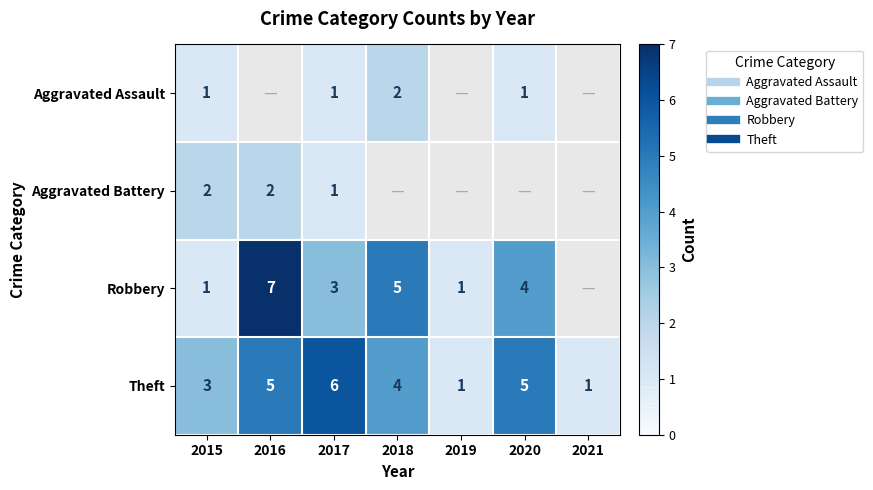

How many values in Robbery are above zero?

6